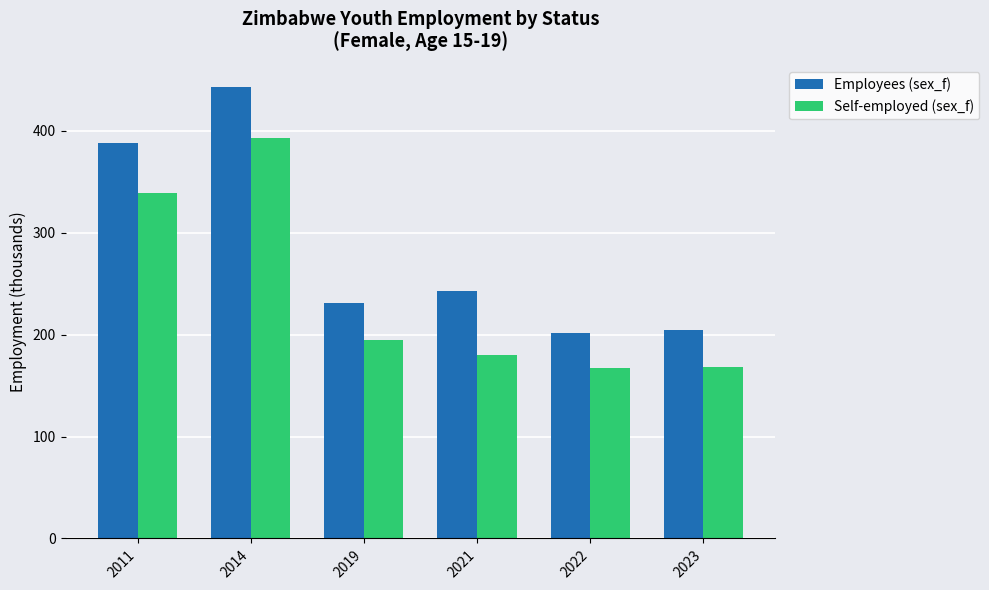

How many distinct data groups are displayed?

2